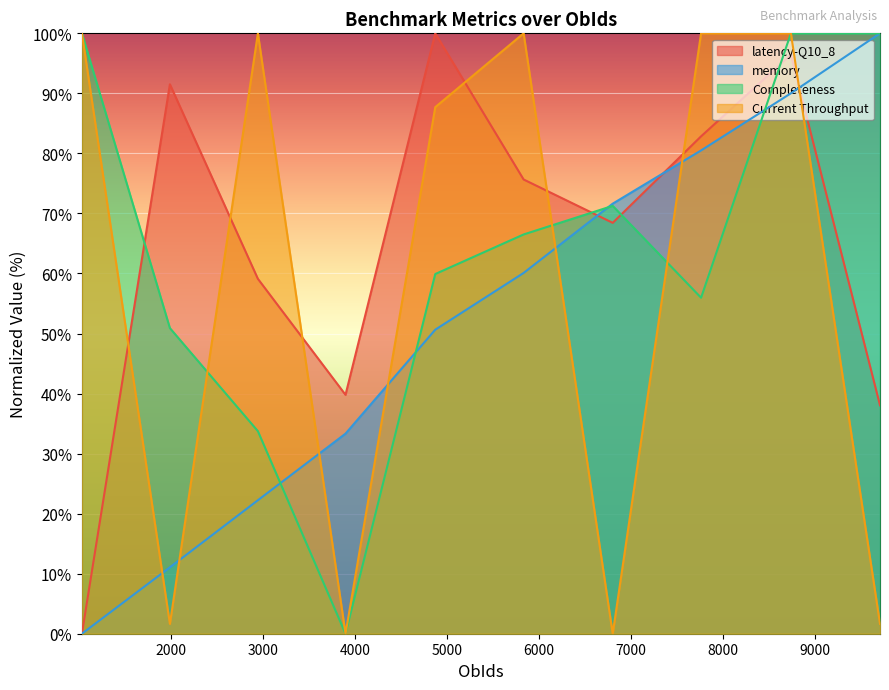

Is it true that Completeness equals 57.5 at 2944?

False